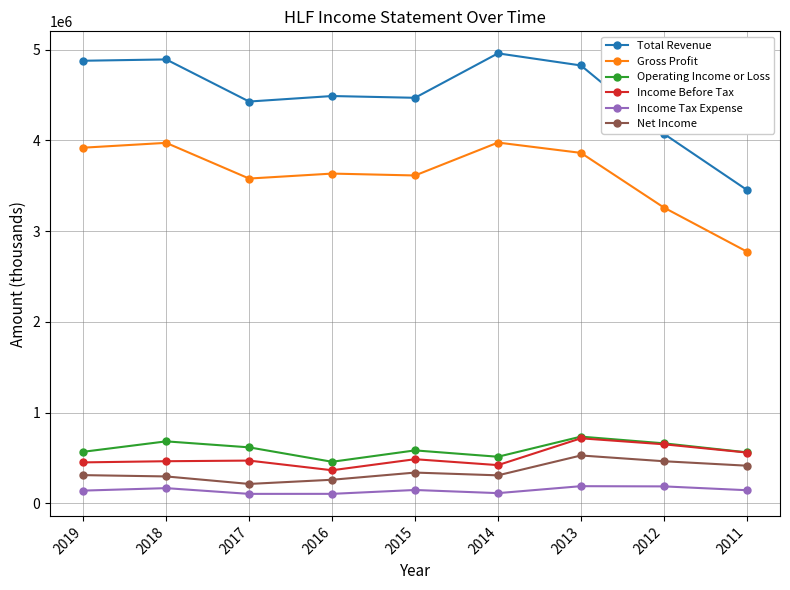

How many lines are shown in the chart?

6